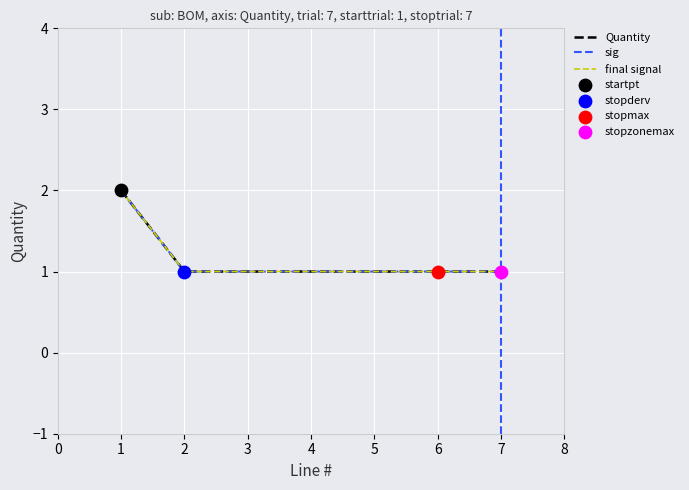

Does the chart have visible grid lines?

Yes